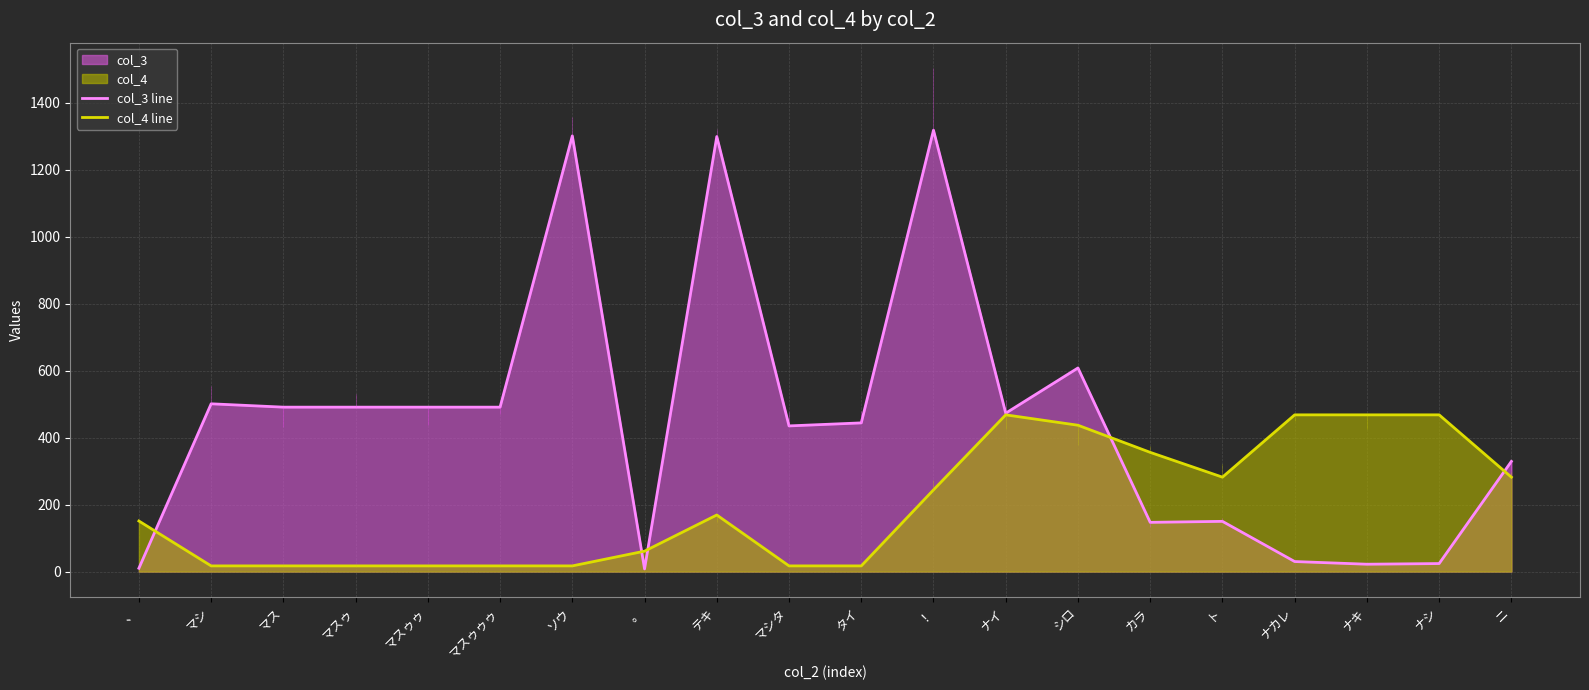

How many interior local peaks does the col_3 line series have?

6